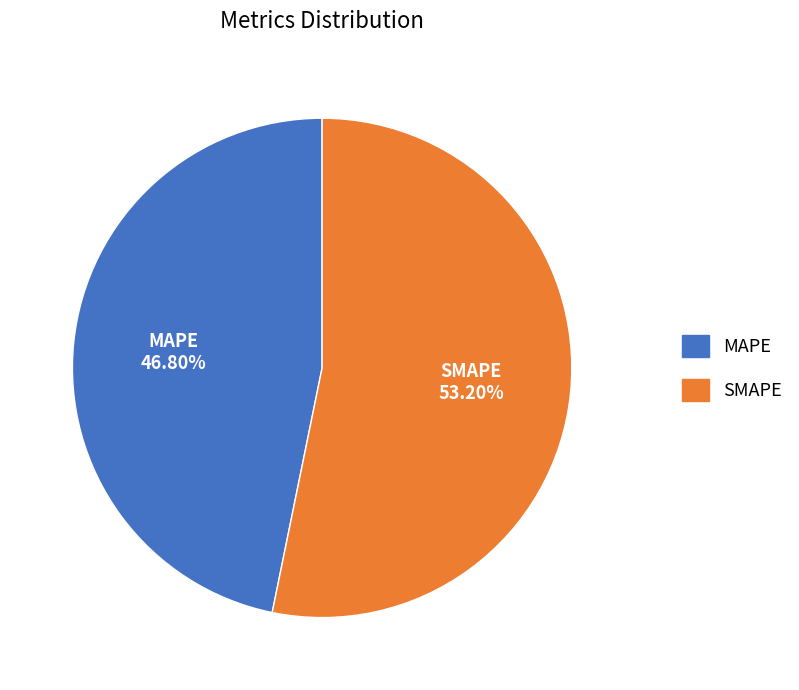

Is it true that MAPE is 39% of the pie?

False